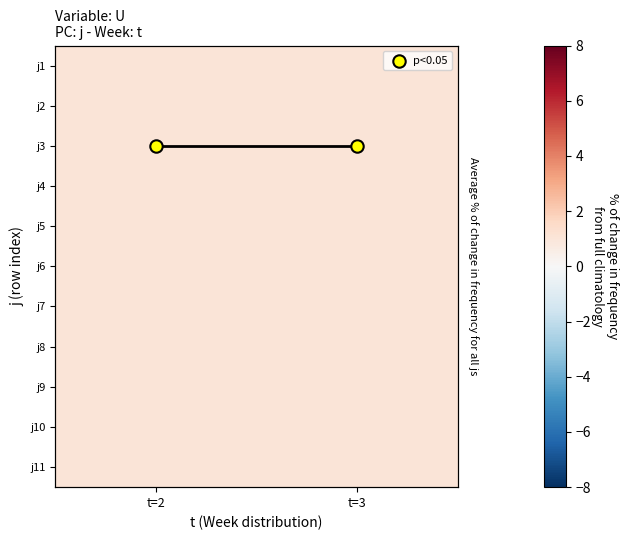

What is the sum of the j9 values at t=3 and t=2?

2